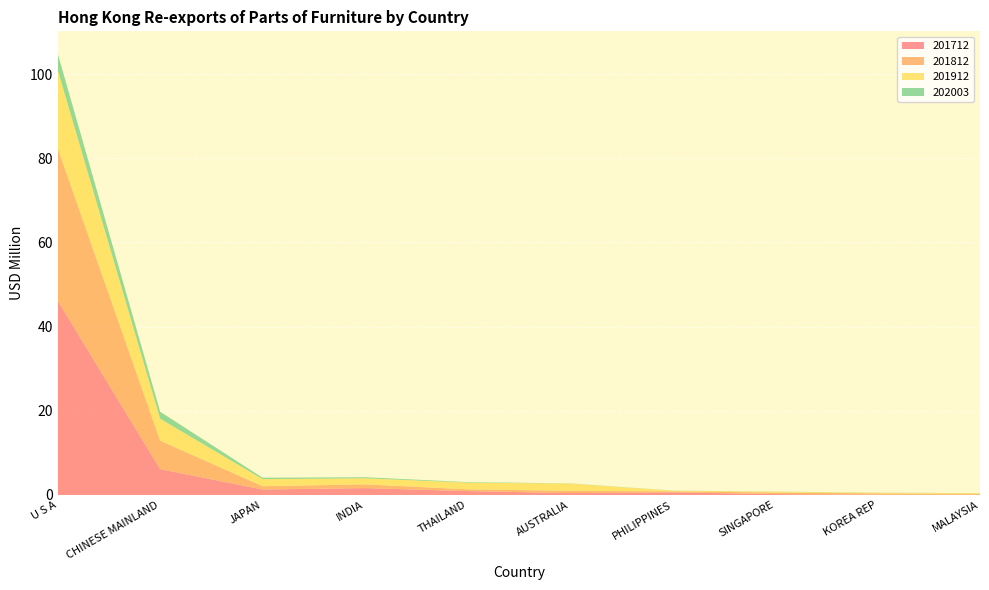

Reading right to left, extract all data points from this chart.

201712: 0.0	0.1	0.2	0.6	0.5	0.9	1.6	1.3	6.1	46.2
201812: 0.2	0.3	0.4	0.2	0.5	0.4	0.9	0.8	6.8	36.2
201912: 0.2	0.1	0.2	0.2	1.7	1.6	1.4	1.7	5.2	18.6
202003: 0.0	0.0	0.0	0.0	0.0	0.1	0.3	0.3	1.7	3.9